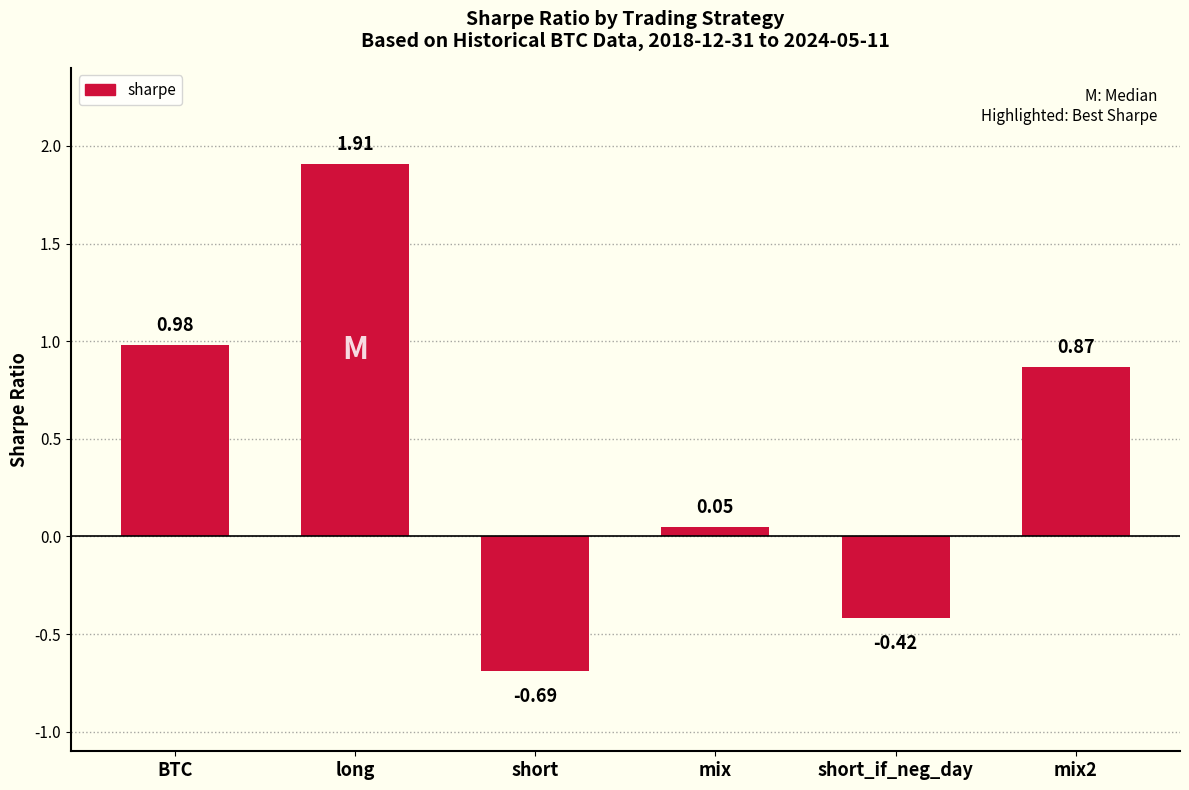

List the labels in order of value, smallest first.

short, short_if_neg_day, mix, mix2, BTC, long